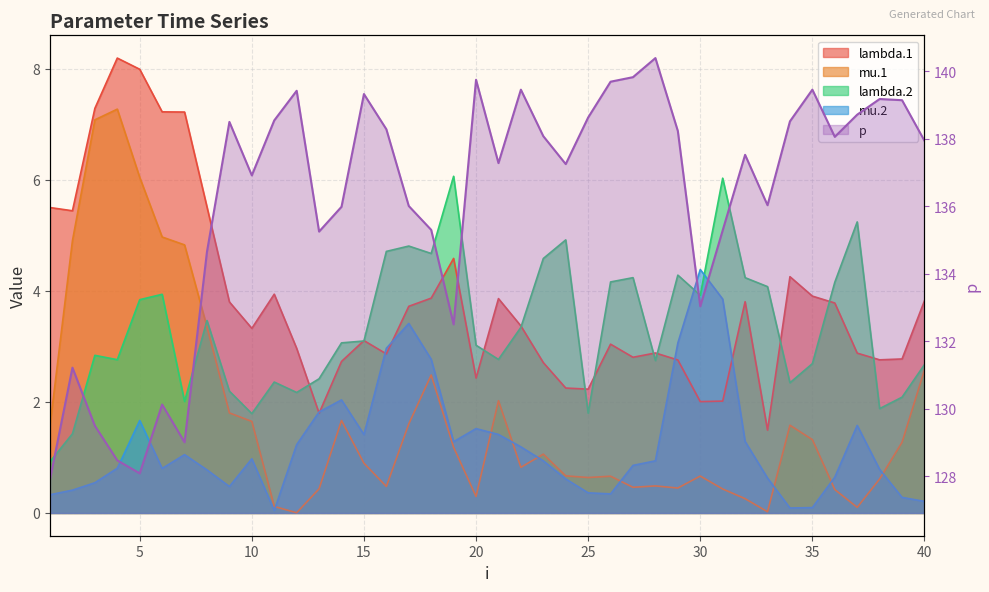

Does the chart display data point markers on the line(s)?

No